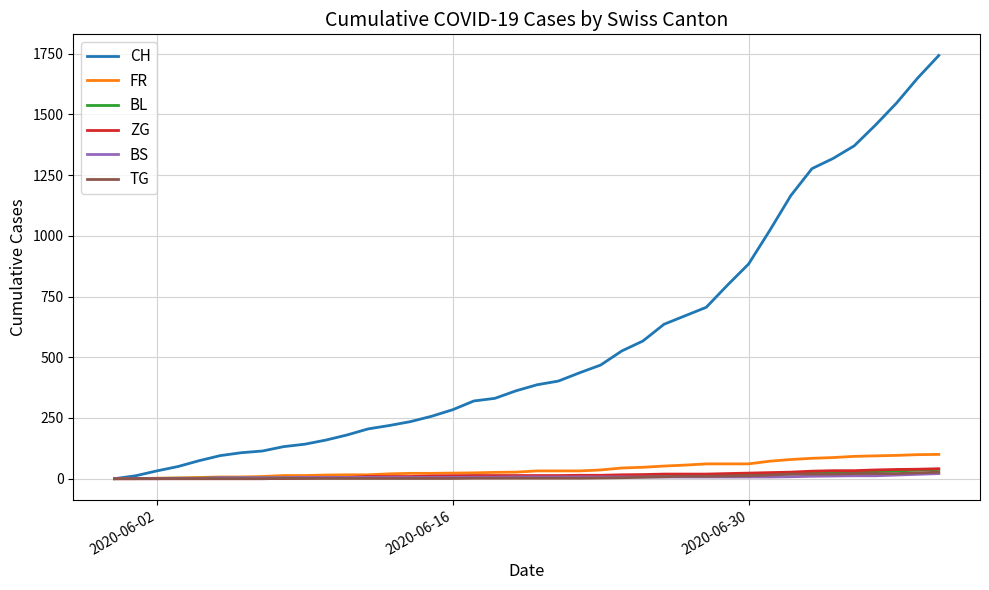

What is the greatest value displayed?

1743